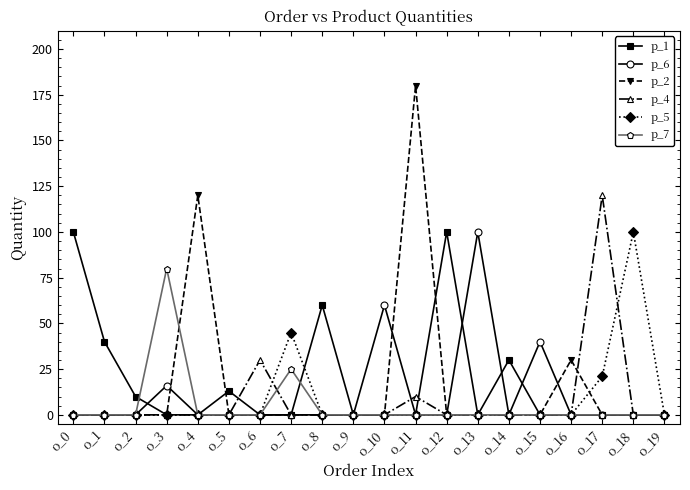

Count the number of categories in the chart.

20